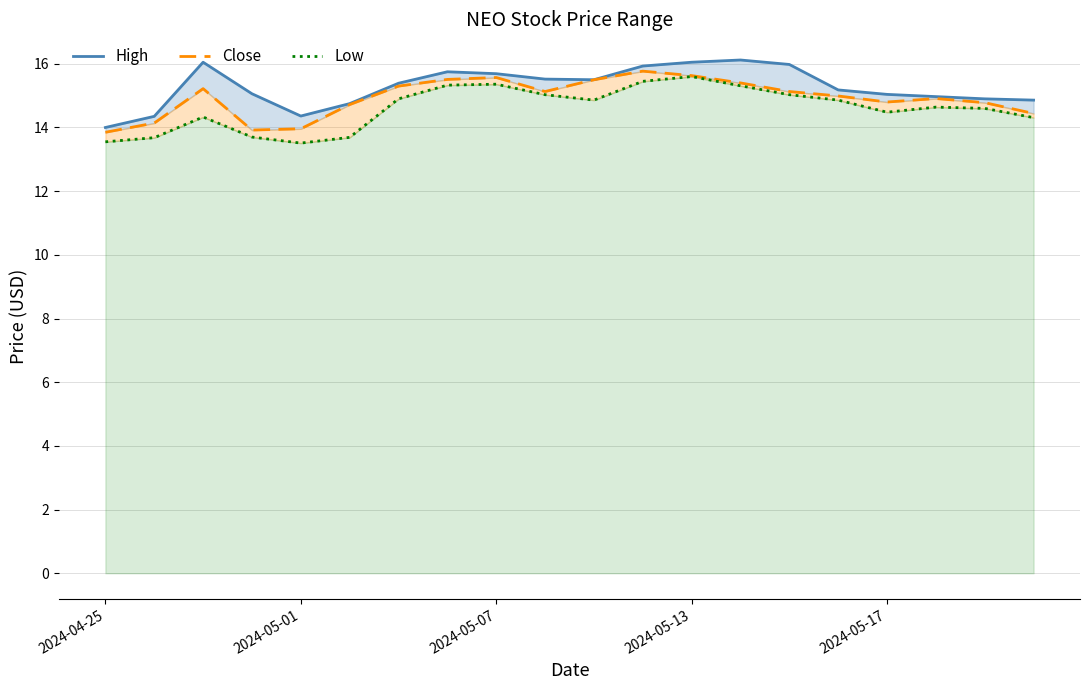

At which category is the sum across all series the highest?

2024-05-13